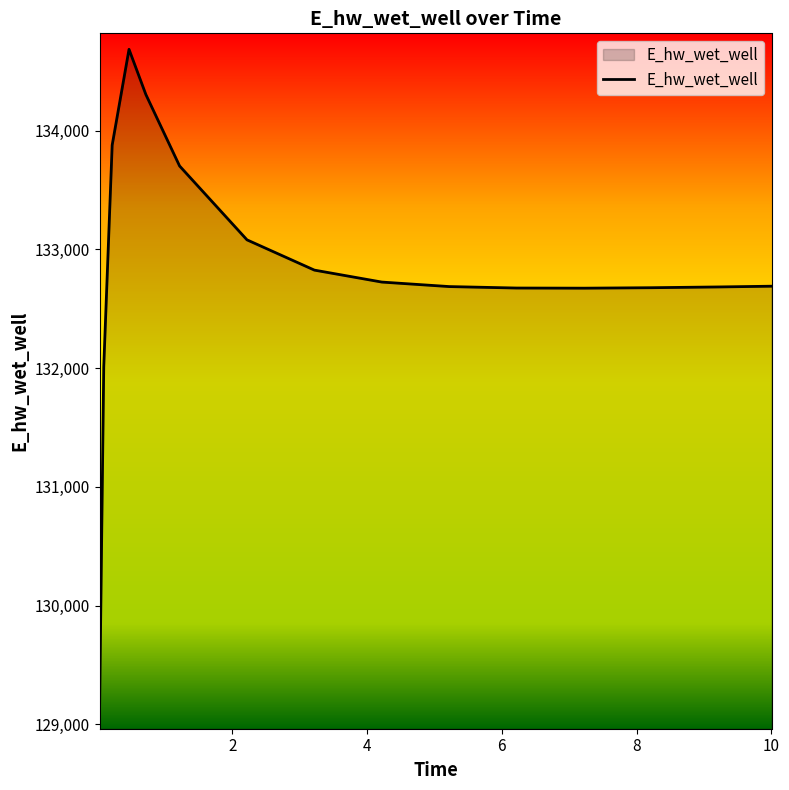

What is the average value?

132826.6